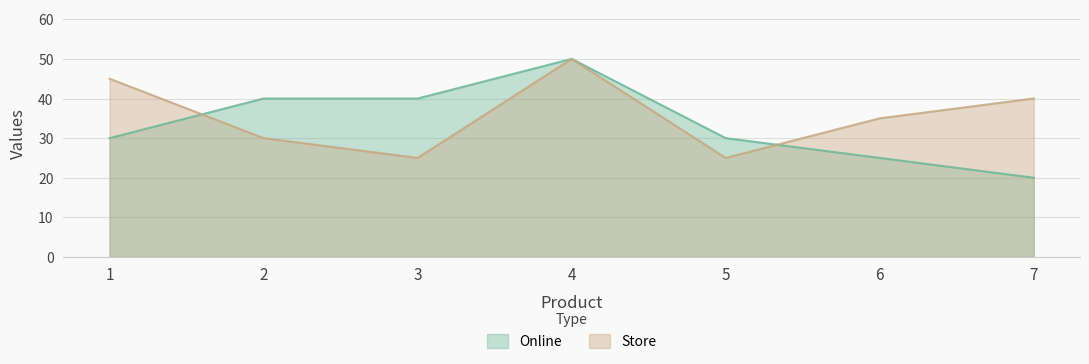

True or false: Store and Online intersect in this chart.

True